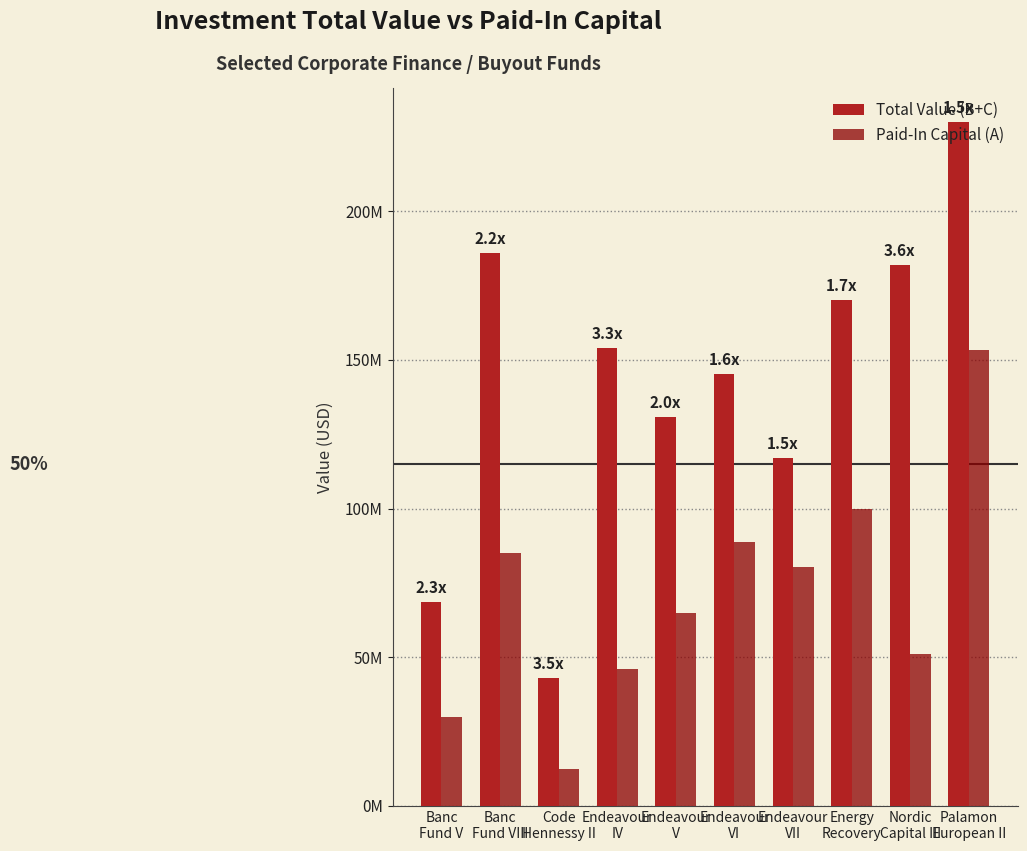

What are all the series names shown in the legend?

Total Value (B+C), Paid-In Capital (A)